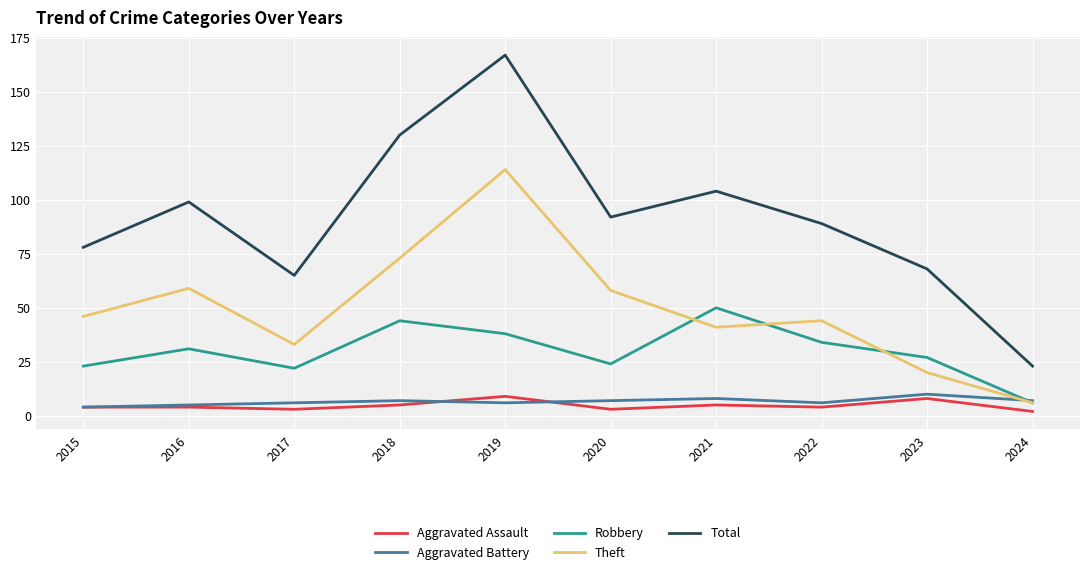

At which category is the sum across all series the highest?

2019